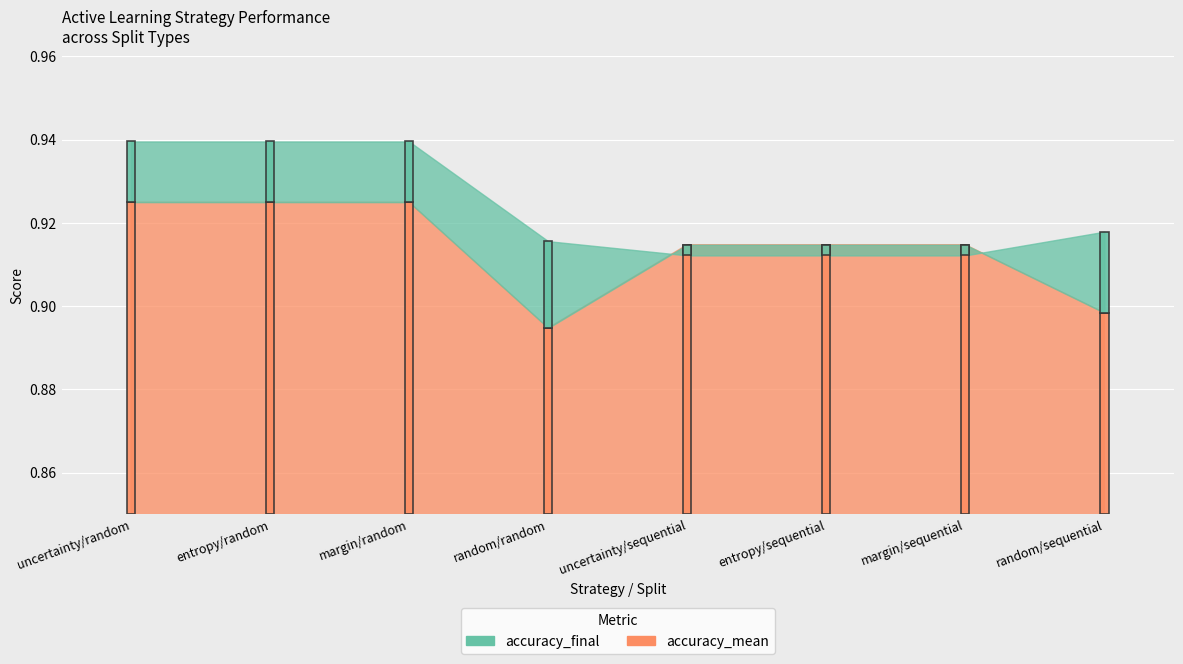

List the series in order of their peak value, lowest first.

accuracy_mean, accuracy_final